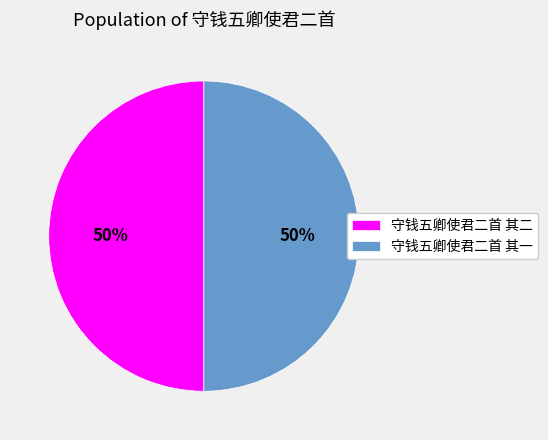

True or false: 守钱五卿使君二首 其一 accounts for 36% of the total.

False